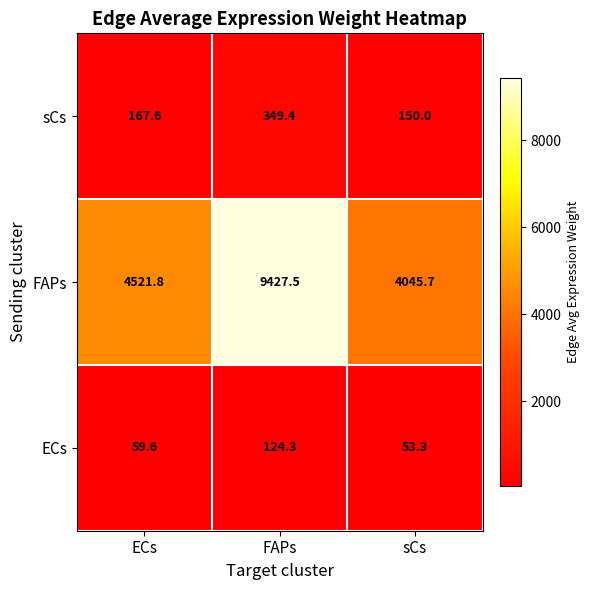

Rank the series at FAPs from lowest to highest value.

ECs, sCs, FAPs